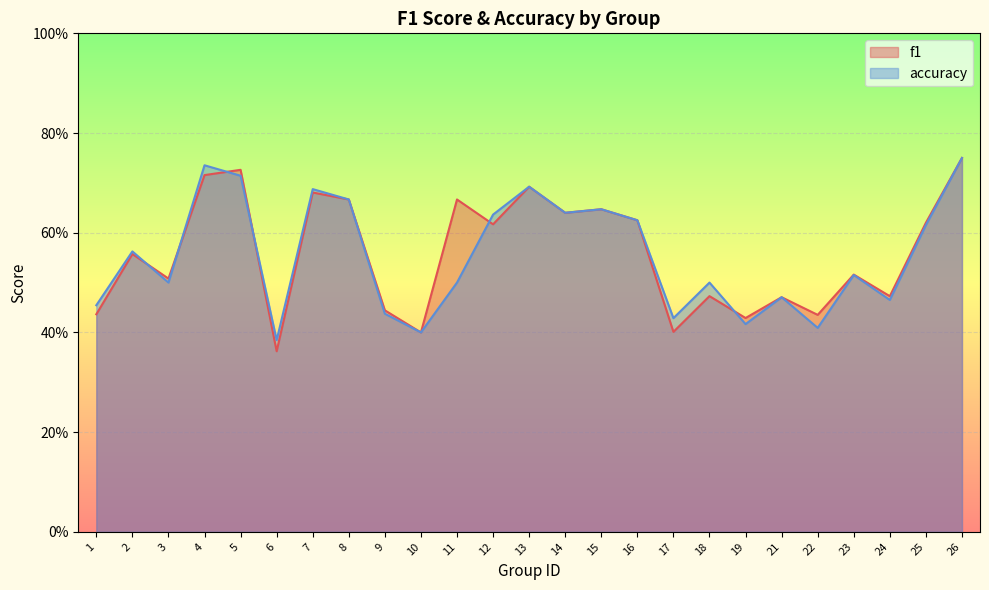

In f1, how many points are higher than both neighbors (excluding endpoints)?

9